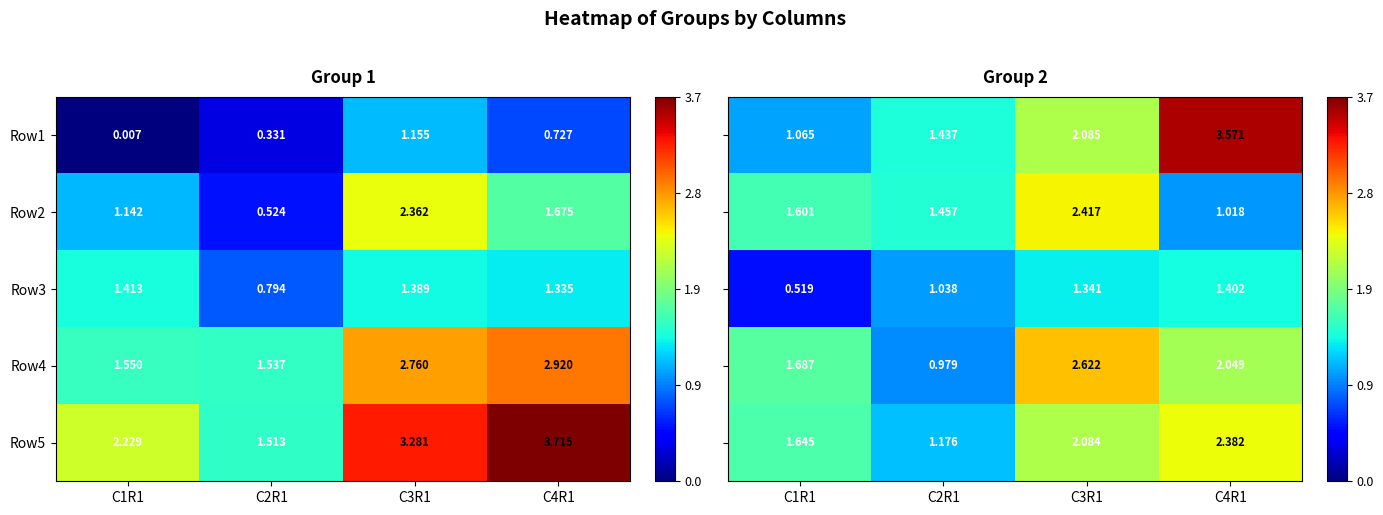

Is it true that Row3 equals 0.2 at C1R1?

False